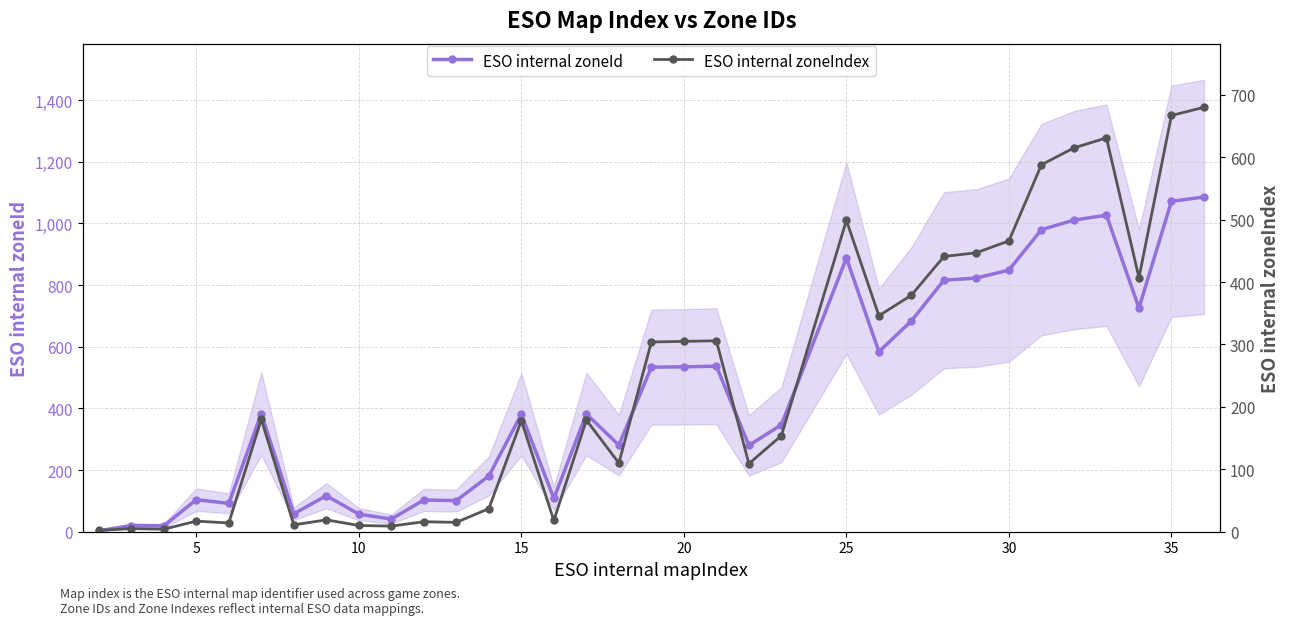

What is the difference between the highest and lowest values at 5?

15